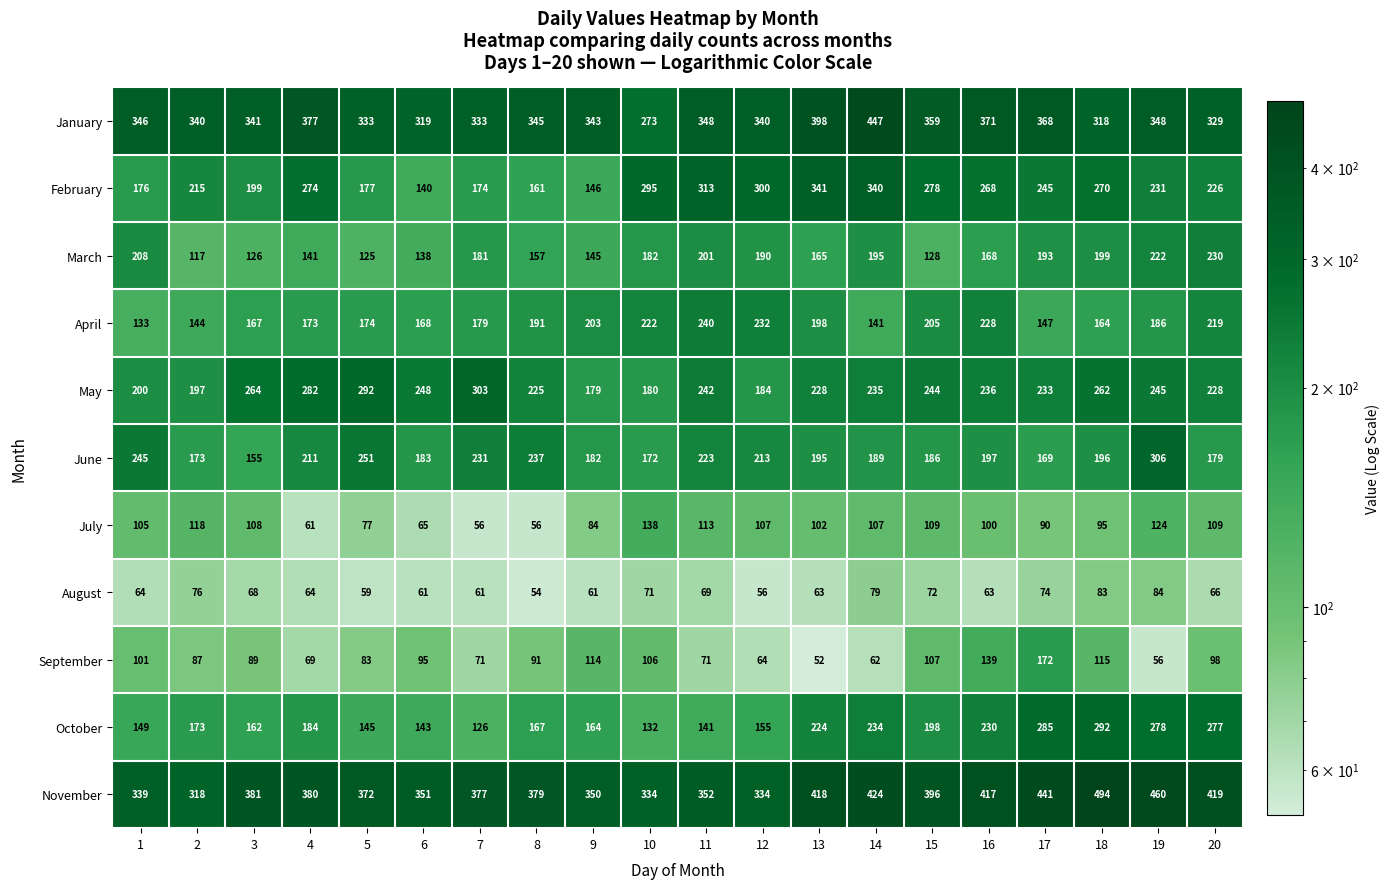

What is the total value across all series at 19?

2540